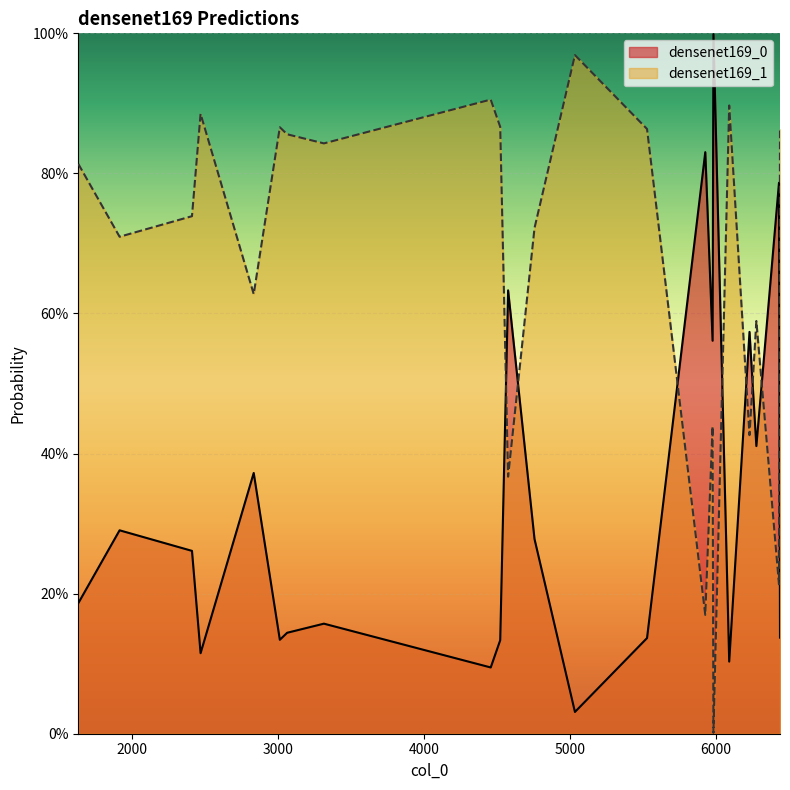

Which series ends up on top after the final intersection of densenet169_0 and densenet169_1?

densenet169_1